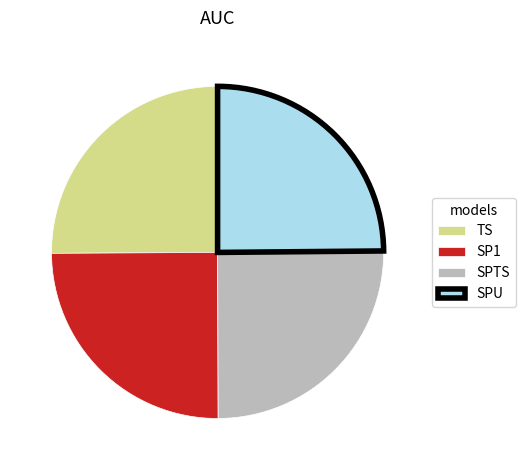

The SP1 slice represents 36% of the pie. True or false?

False